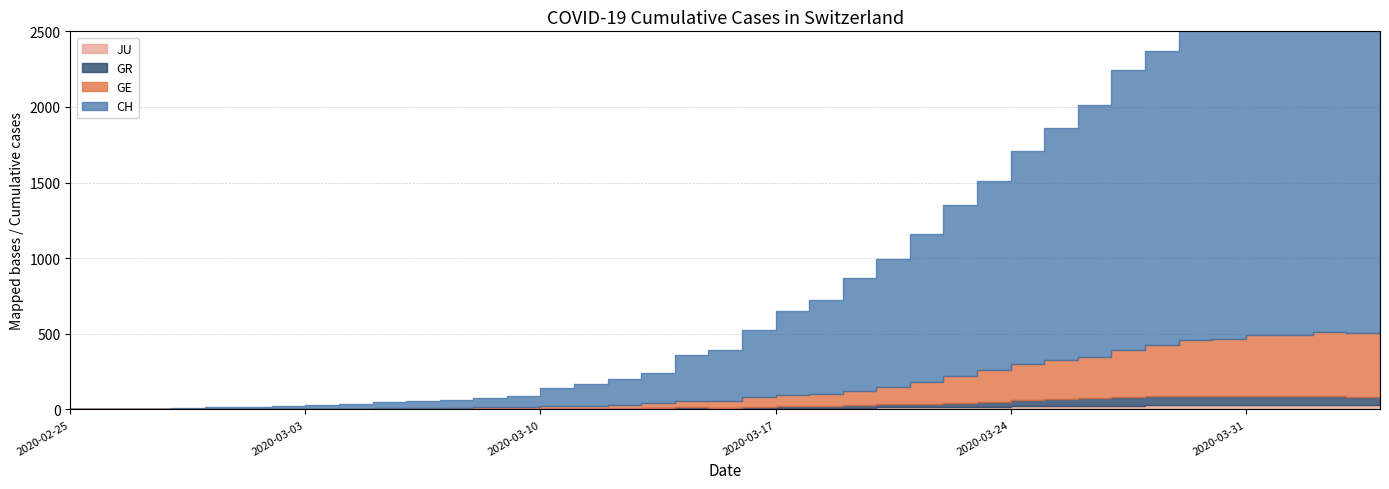

What is the sum of all JU values?

487